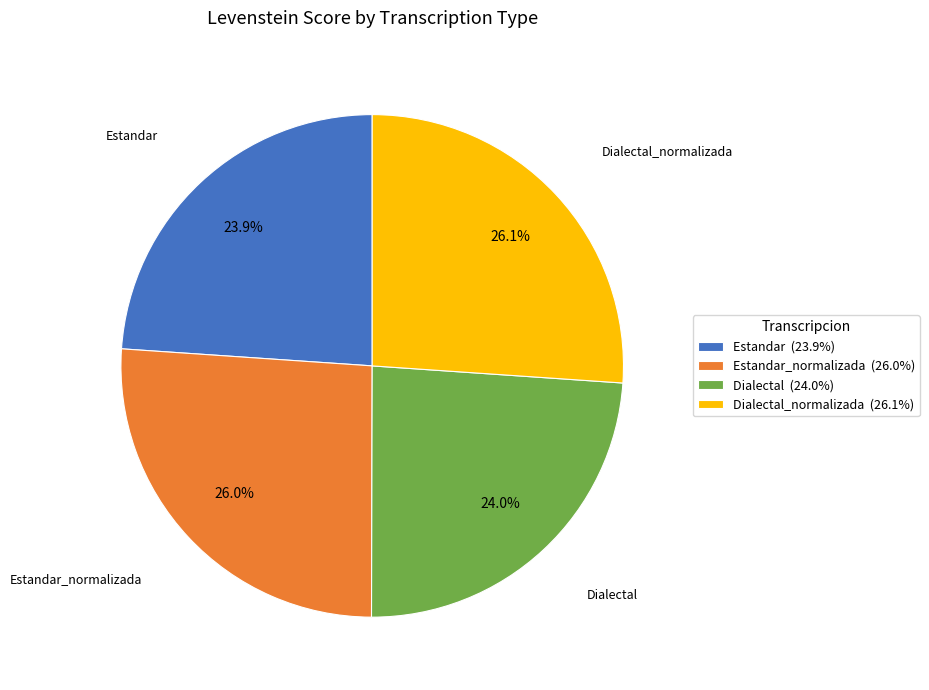

Is the sum of Estandar_normalizada (26.0%) and Dialectal_normalizada (26.1%) greater than half?

Yes